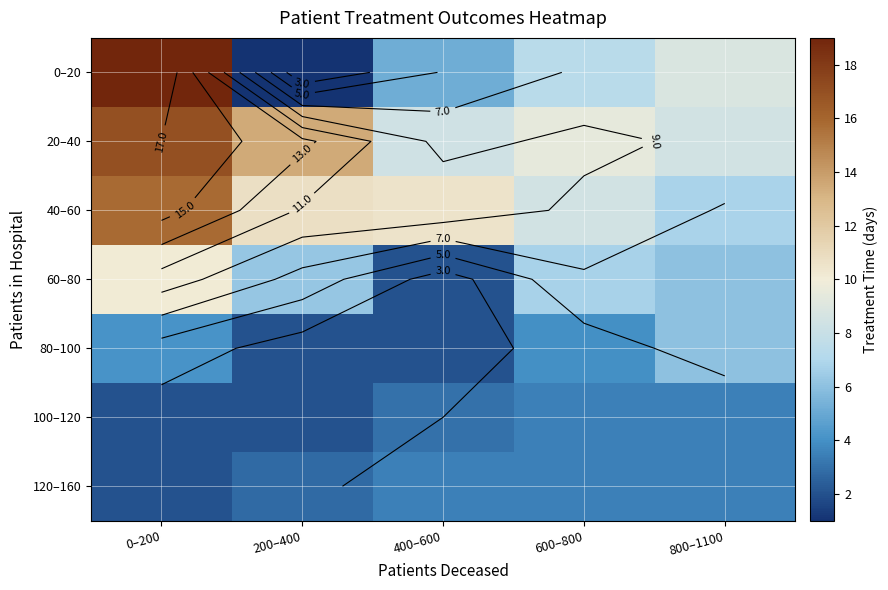

Rank the series at 400–600 from highest to lowest value.

40–60, 20–40, 0–20, 120–160, 100–120, 60–80, 80–100